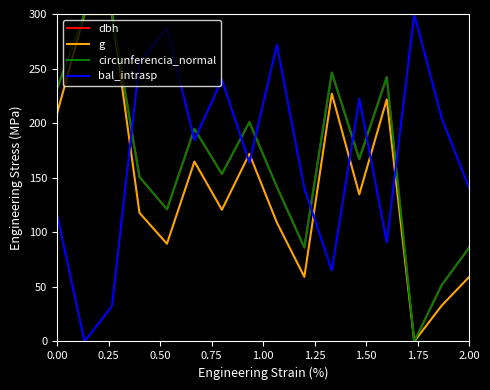

True or false: bal_intrasp and g intersect in this chart.

True